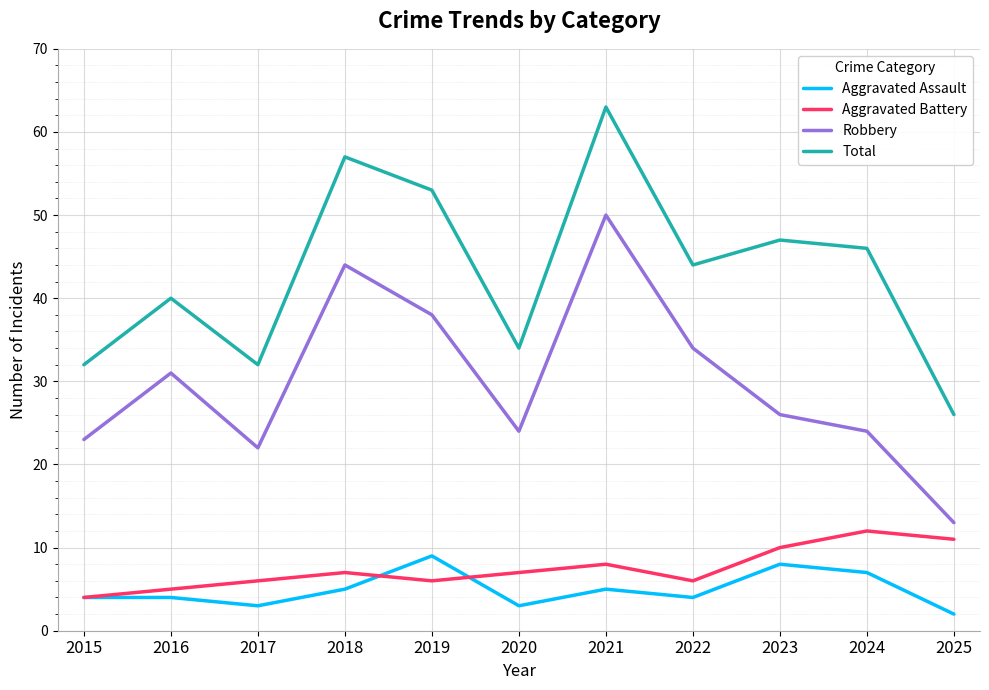

Read the Aggravated Battery value at 2023.

10